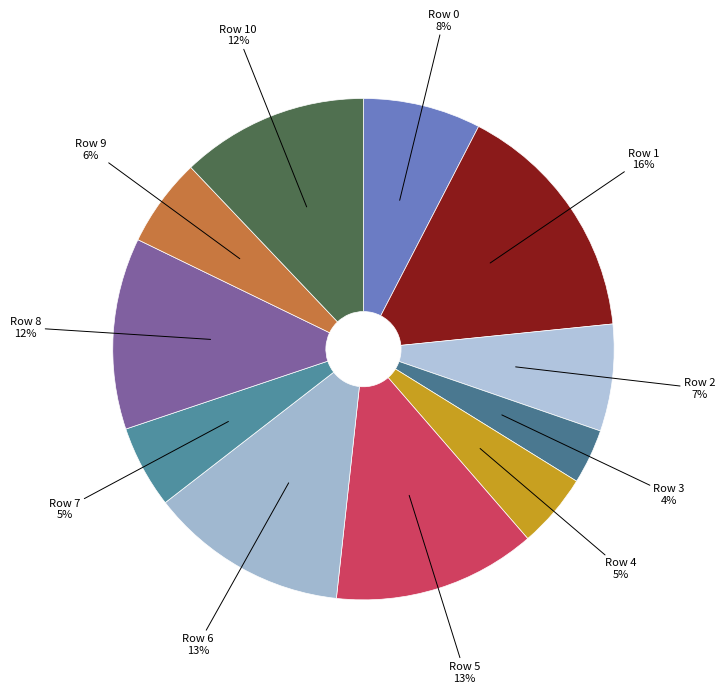

Count the number of slices in the pie.

11